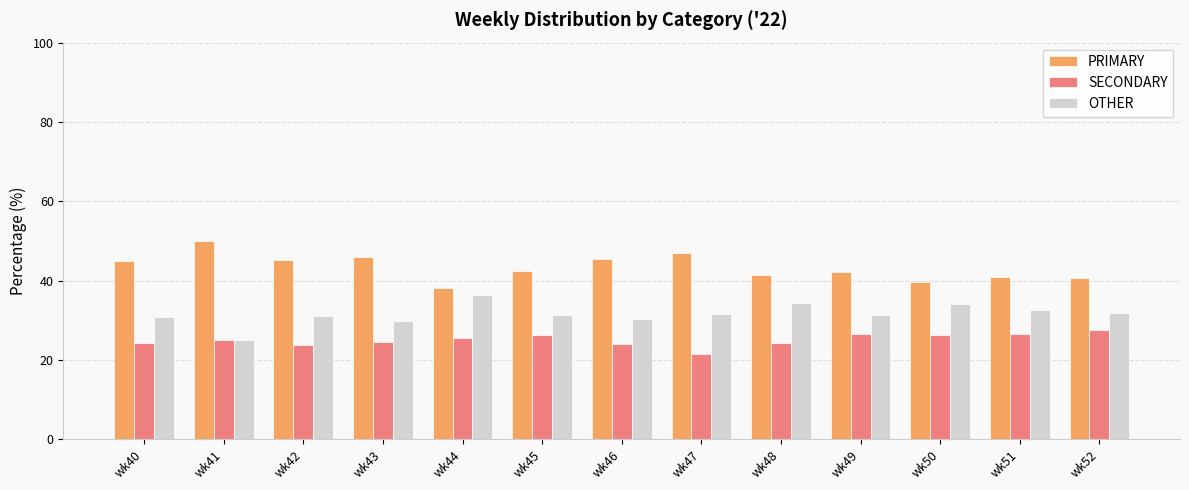

Is the value of OTHER at wk42 greater than the value of SECONDARY at wk43?

Yes